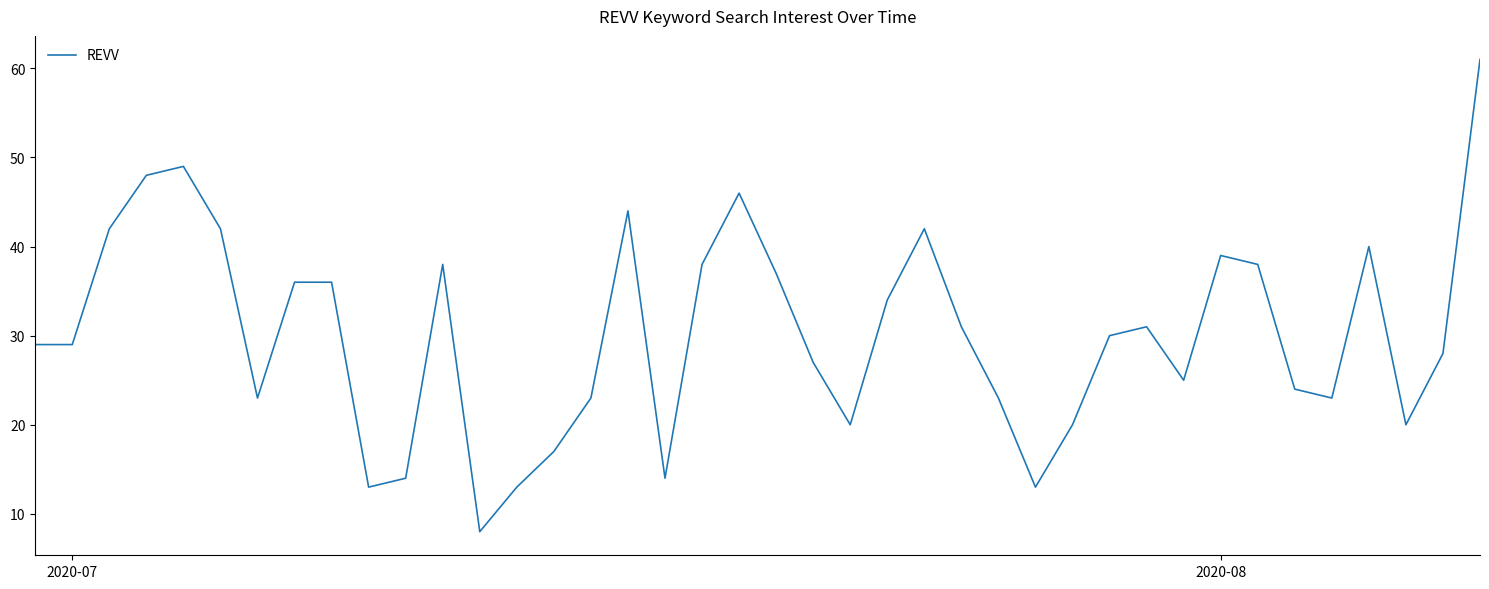

What is the minimum value shown in the chart?

8